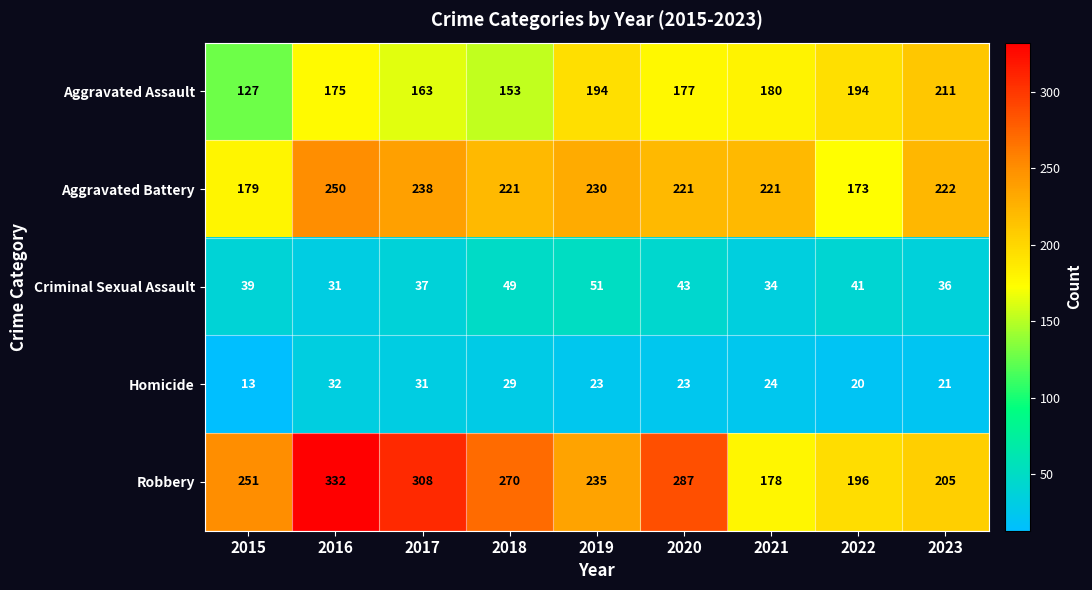

What is the minimum value shown in the chart?

13